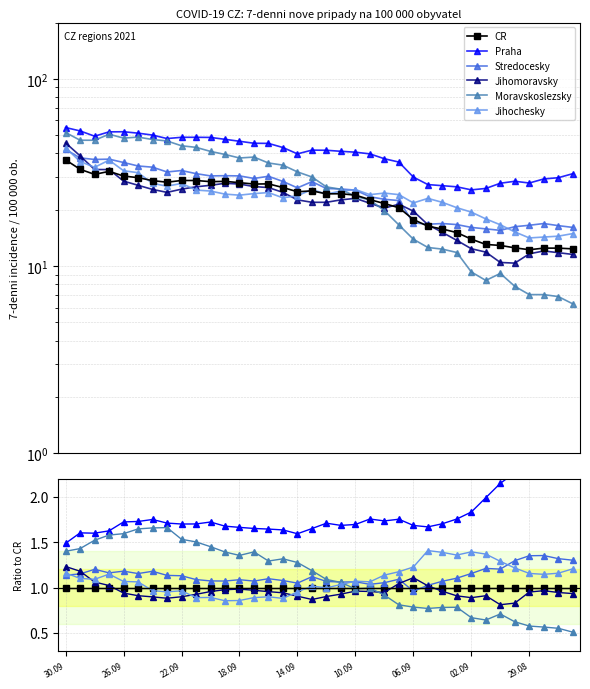

What position from the right is 9?

27